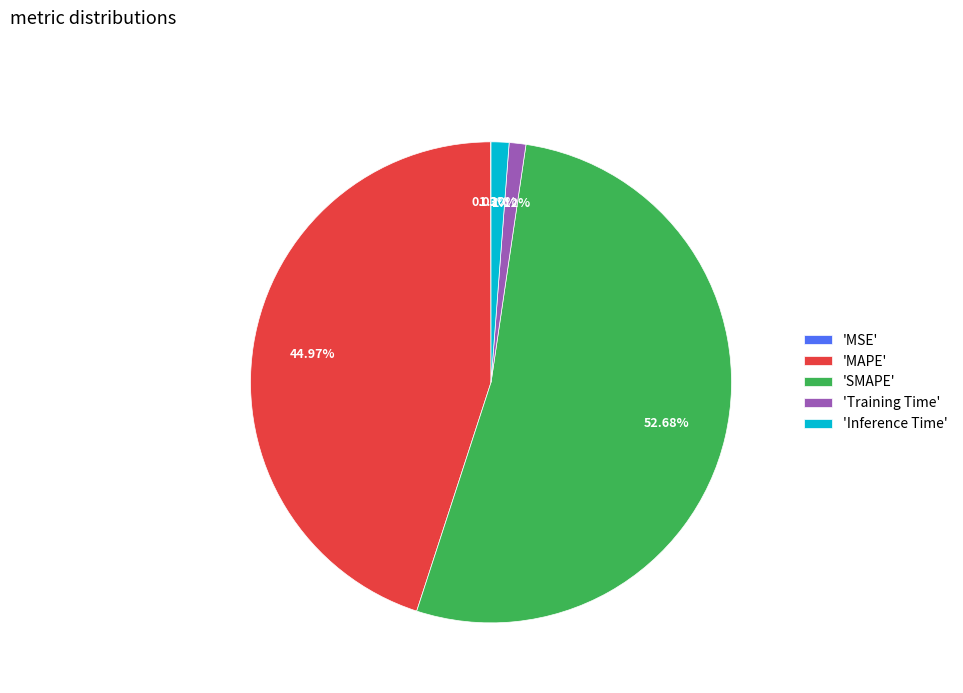

Which slice is the largest?

'SMAPE'